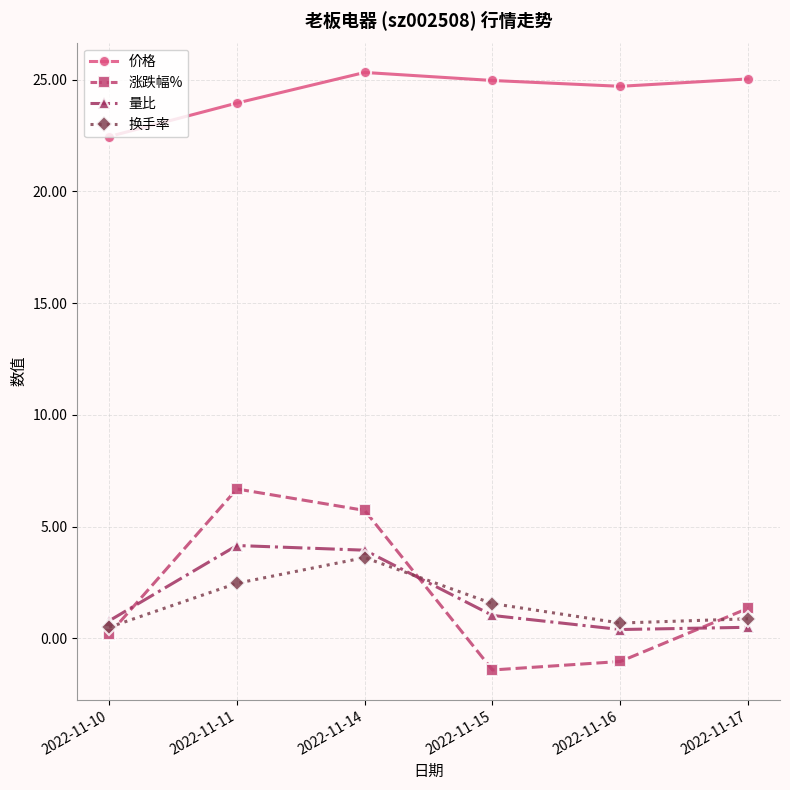

What are all the series names shown in the legend?

价格, 涨跌幅%, 量比, 换手率